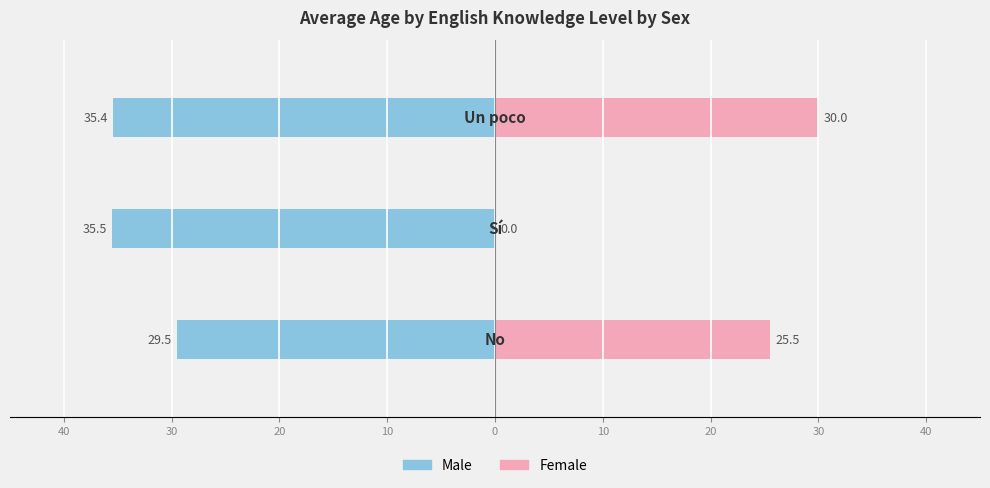

Count the number of data series in this chart.

2